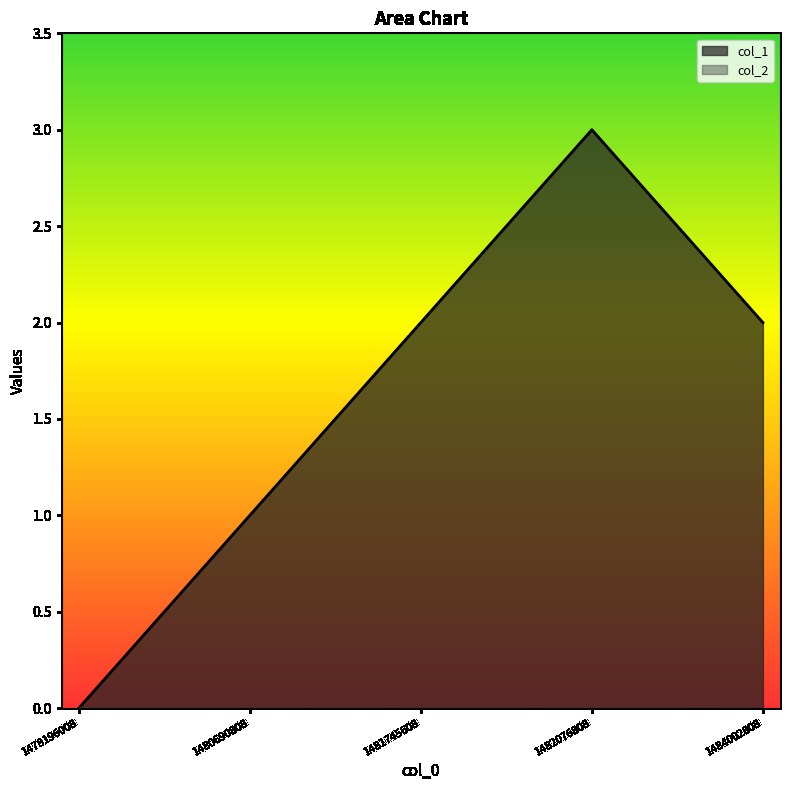

At which category does the data reach its first local peak?

1482076808